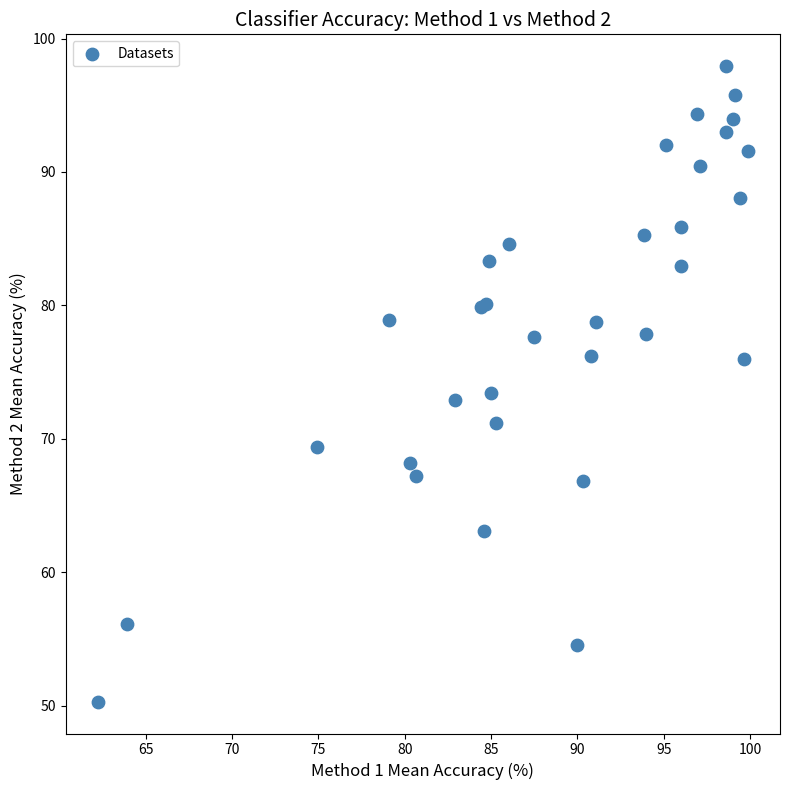

What Y value in the scatter plot is closest to 74?

73.4